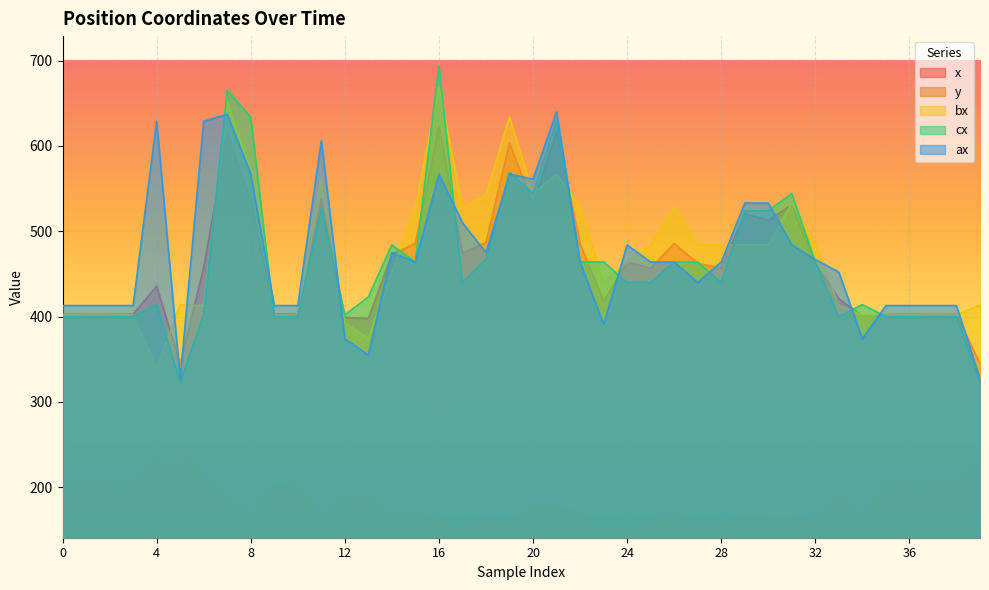

The value of x at 6 is 155.2. True or false?

False